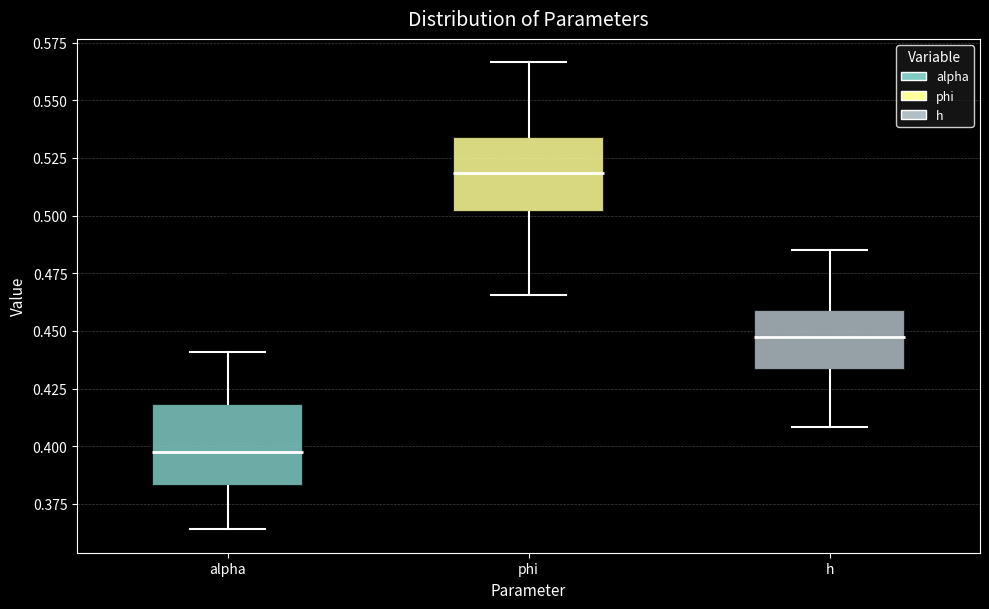

Where does the lower whisker of the box for phi end on the y-axis? The values are not printed on the chart, so give them approximately, as read against the axis.

0.465